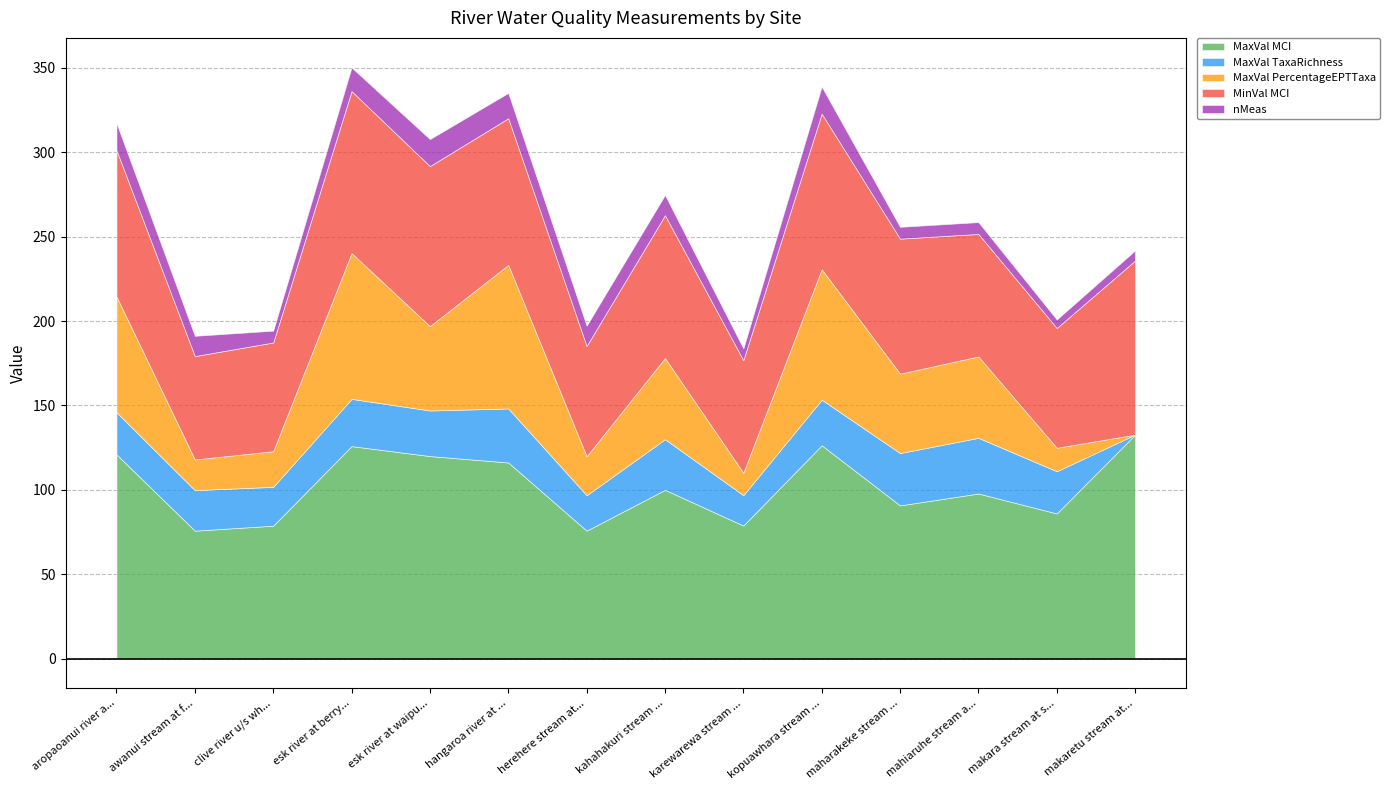

List the labels in order of nMeas value, smallest first.

makara stream at st lawrence road, makaretu stream at speedy rd bridge gw8, clive river u/s whakatu rail bridge, karewarewa stream at paki paki, maharakeke stream at state highway 2 br, mahiaruhe stream at tutira outlet s.h.2, awanui stream at flume, herehere stream at te aute road, kahahakuri stream u/s tukituki confl, esk river at berry road, hangaroa river at doneraille park, aropaoanui river at aropaoanui, esk river at waipunga bridge, kopuawhara stream at railway bridge